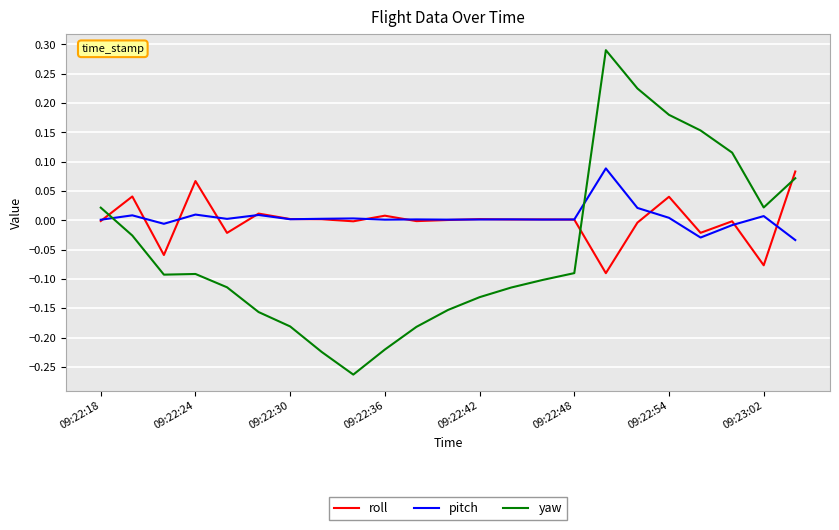

Which series has the largest range (max minus min)?

yaw